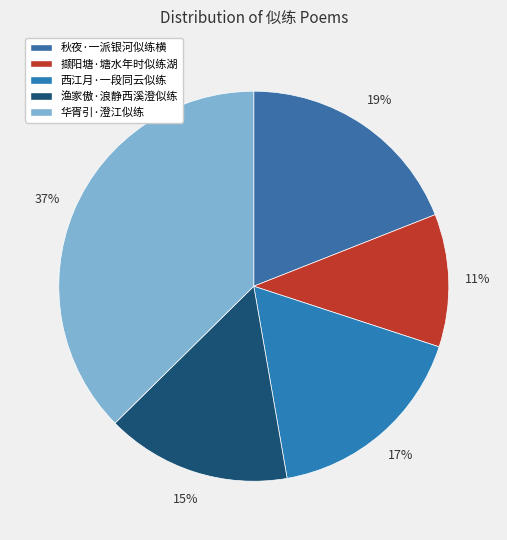

Between 华胥引·澄江似练 and 渔家傲·浪静西溪澄似练, which is larger?

华胥引·澄江似练